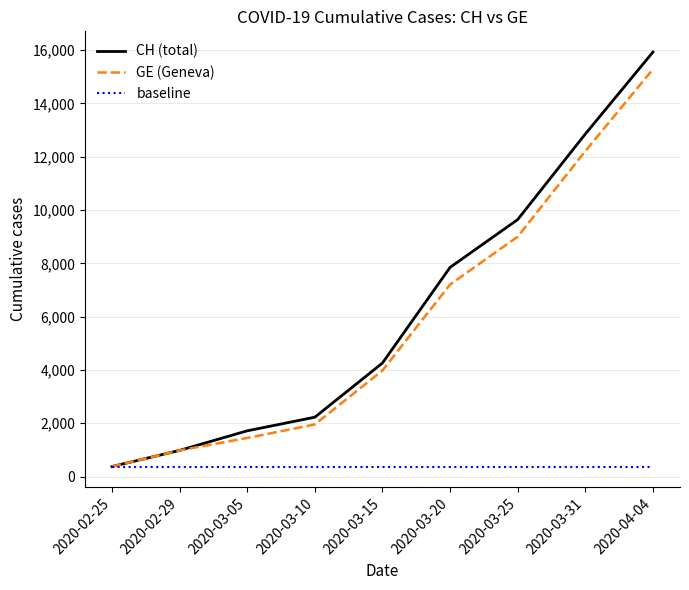

Which series has the largest range (max minus min)?

CH (total)